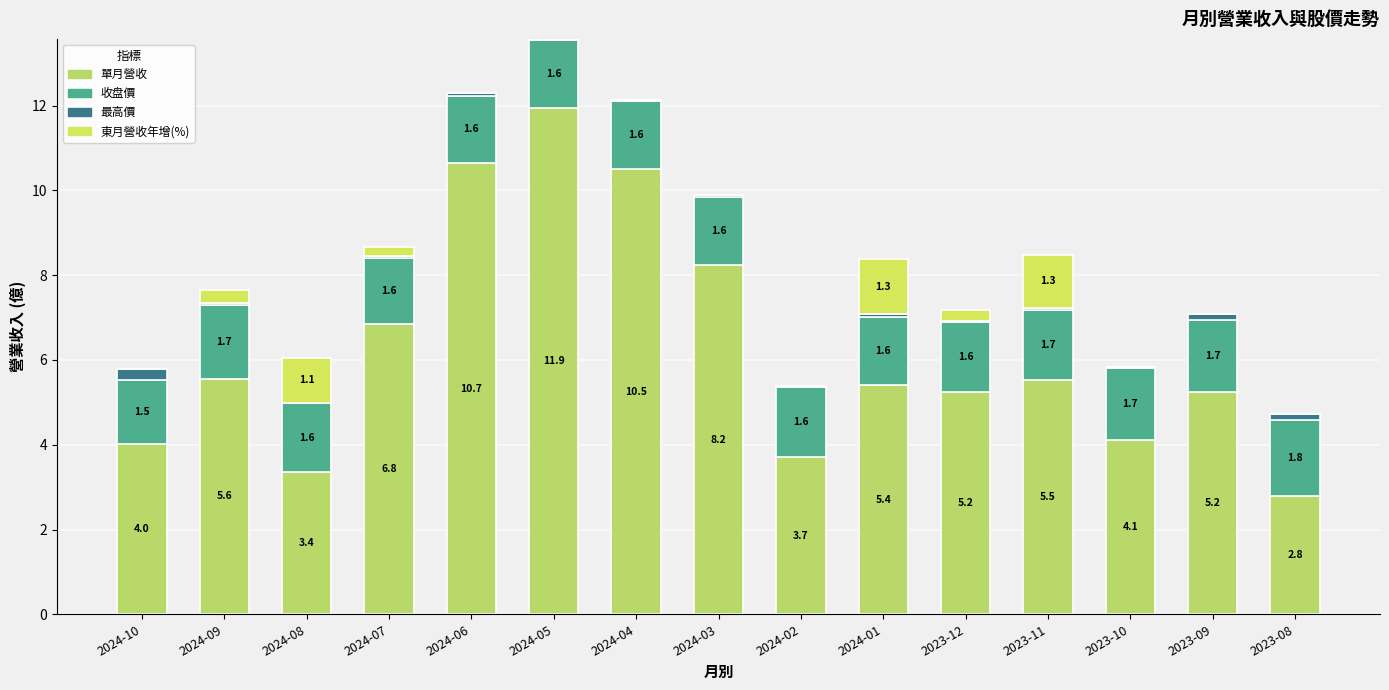

Is it true that 收盘價 equals 1.1 at 2024-02?

False